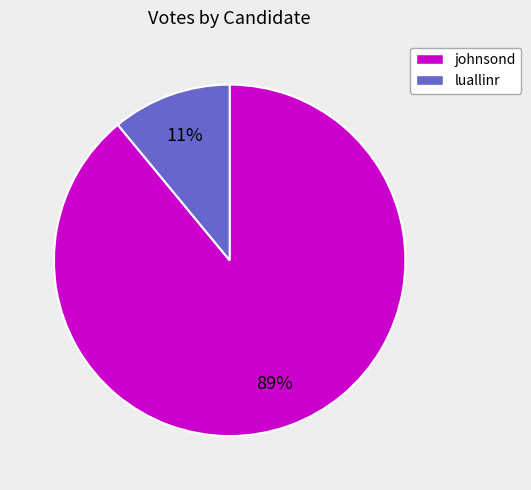

Does any single category account for the majority?

Yes